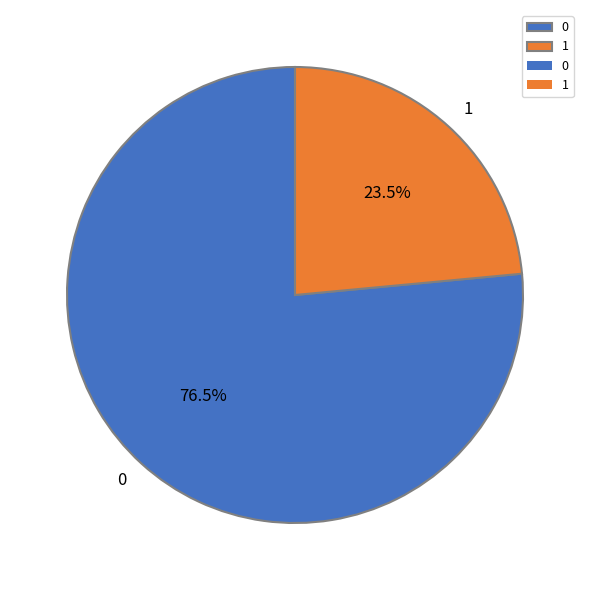

Does 0 represent more than half of the total?

Yes